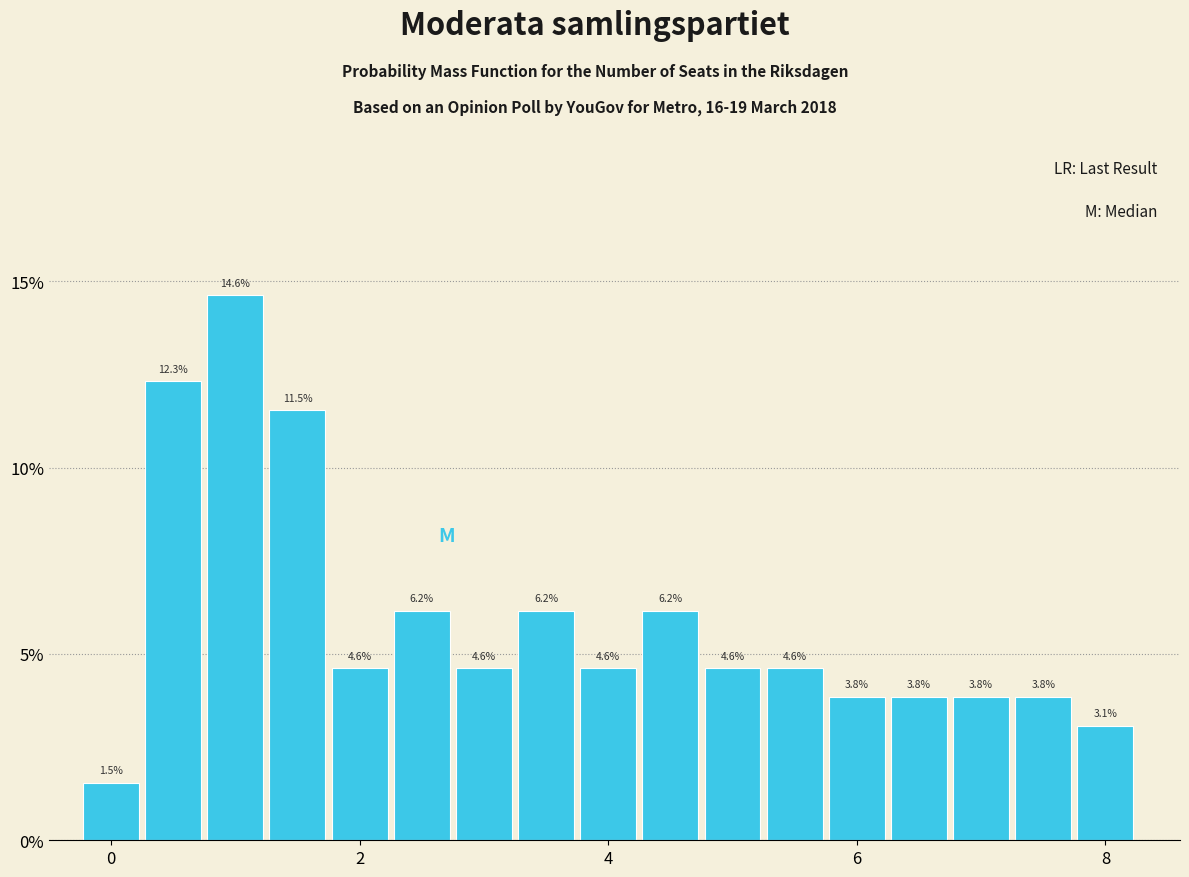

Read against the x-axis, roughly where is the centre of the tallest bar?

1.0